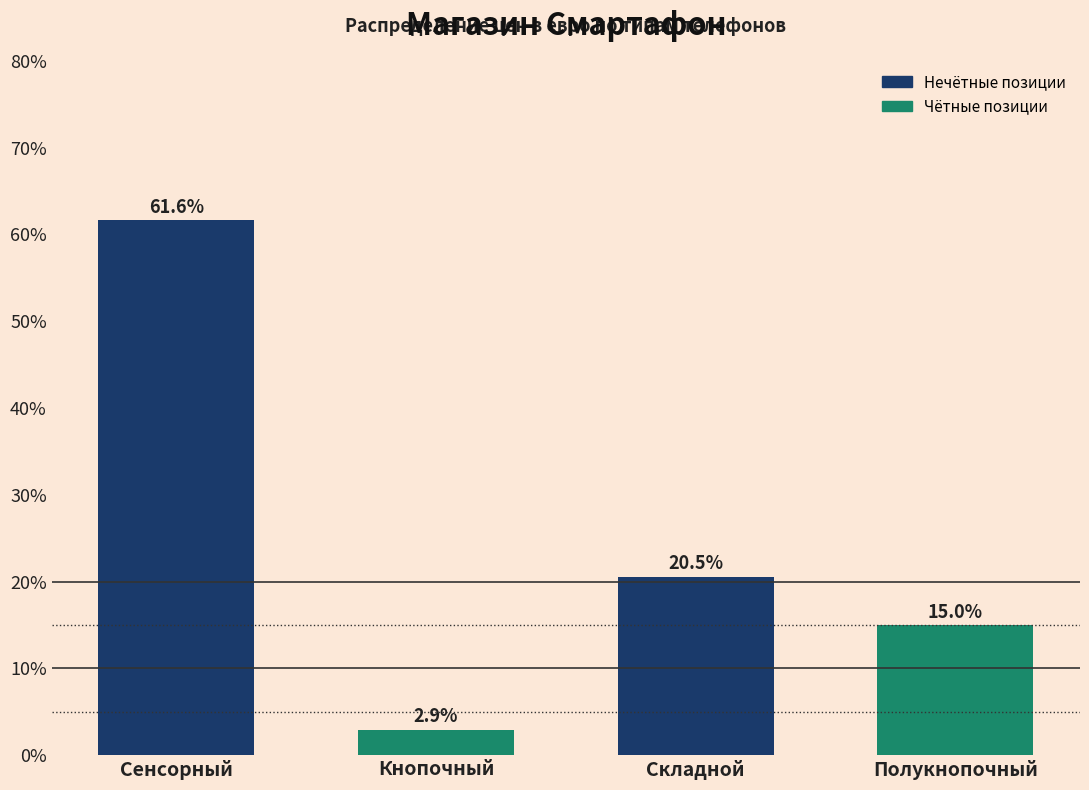

Reading left to right, transcribe all the data shown in this chart.

Сенсорный=61.6	Кнопочный=2.9	Складной=20.5	Полукнопочный=15.0